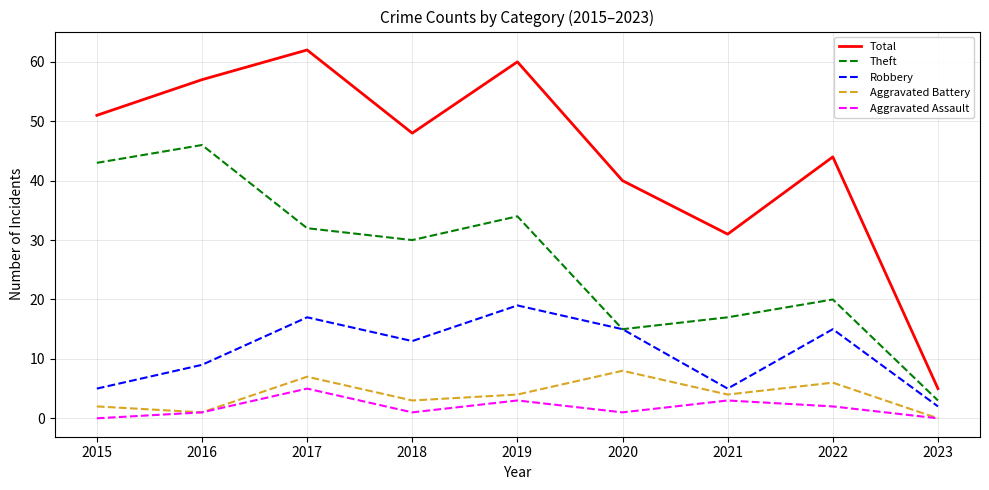

True or false: Aggravated Battery and Theft cross at least once.

False